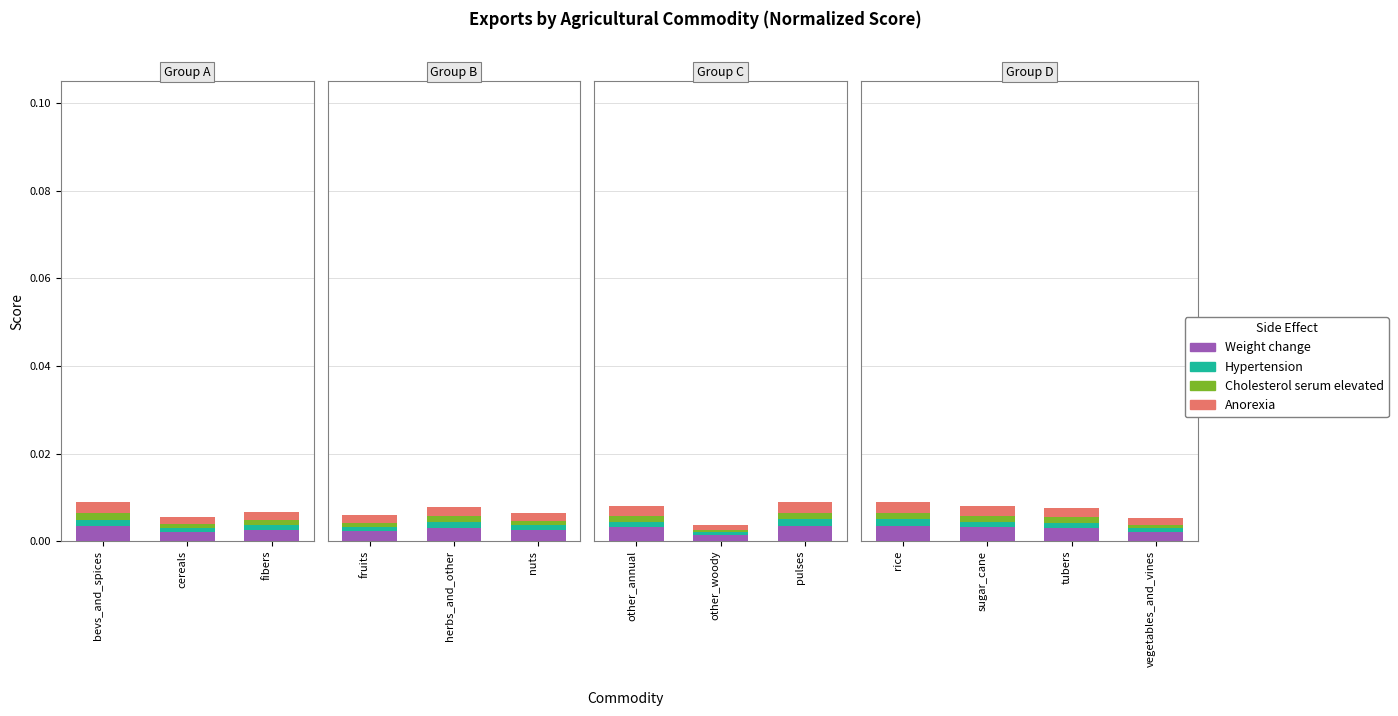

Between sugar_cane and tubers, which series saw the biggest shift?

Weight change